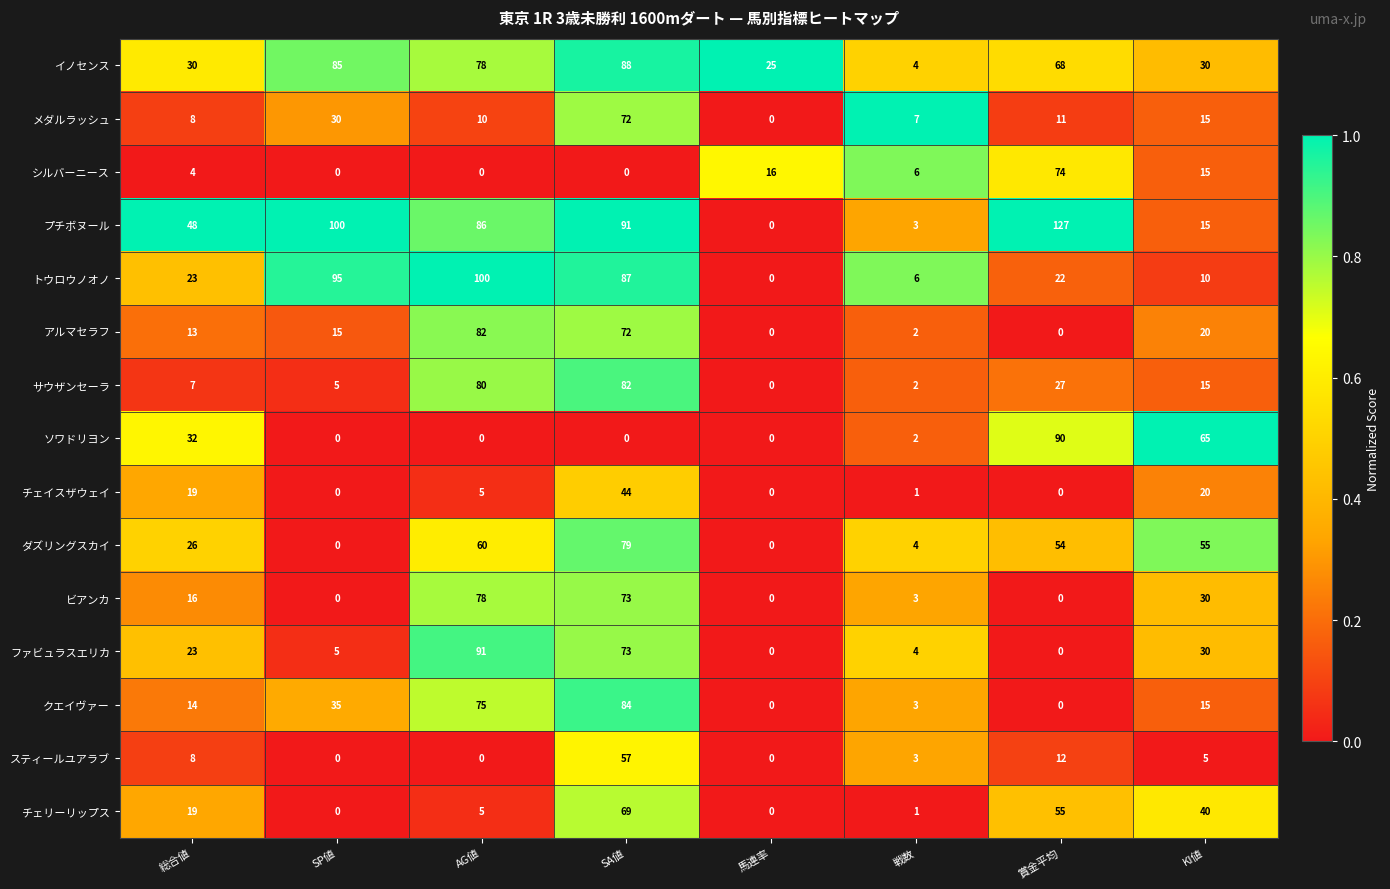

Which series has the largest total across all categories?

プチボヌール